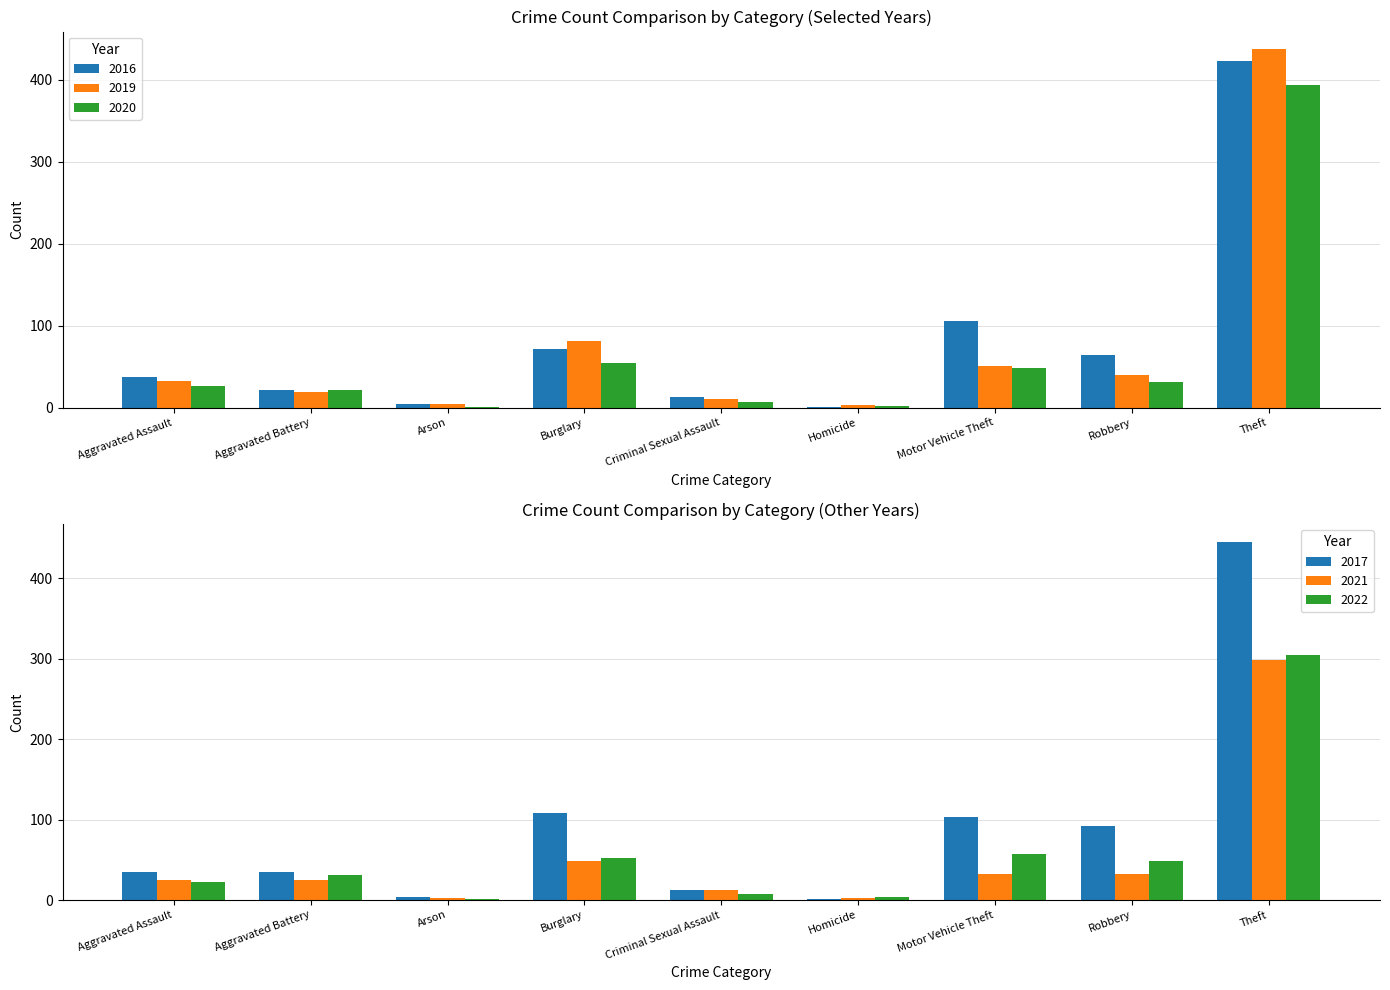

How many values in the 2019 series are below 32?

4